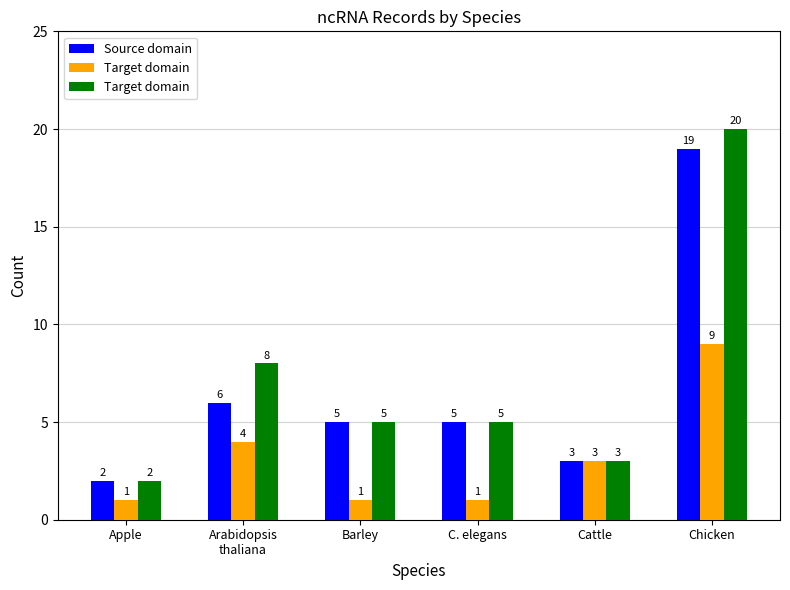

What is the difference between the highest and lowest values at C. elegans?

4